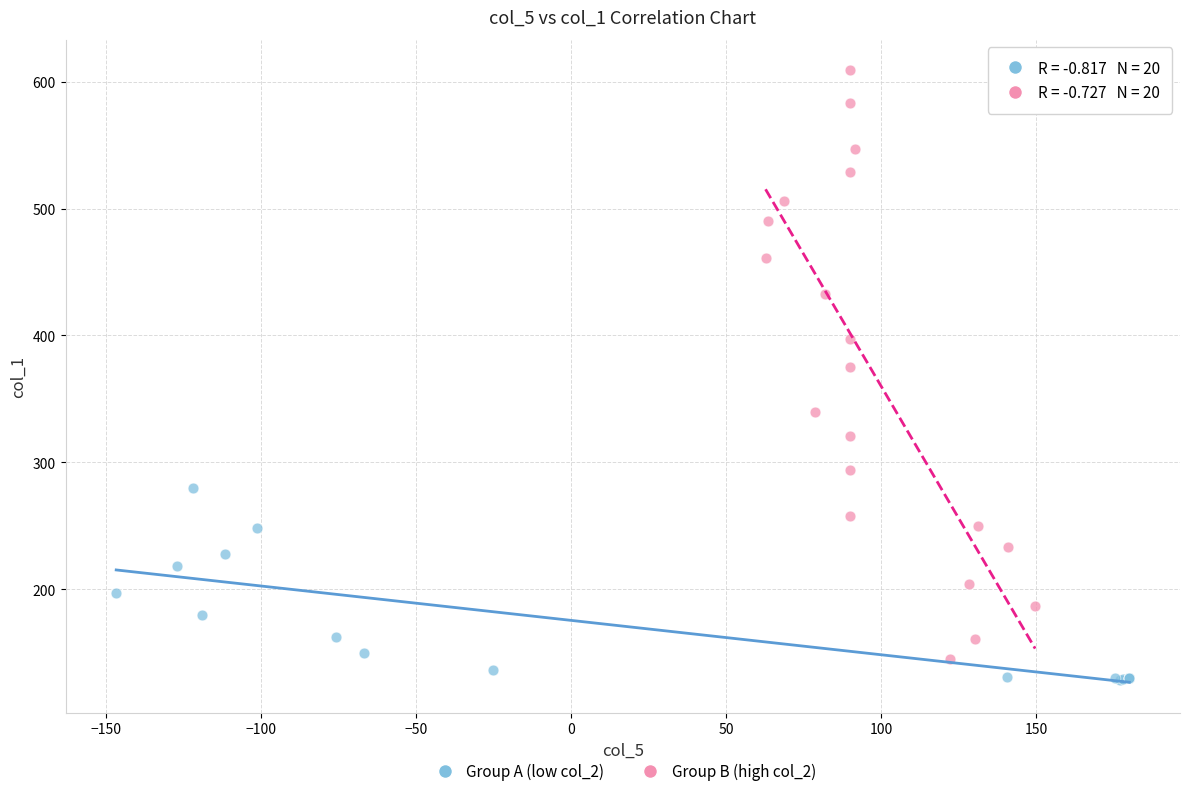

Which series contains the highest Y value?

Group B (high col_2)